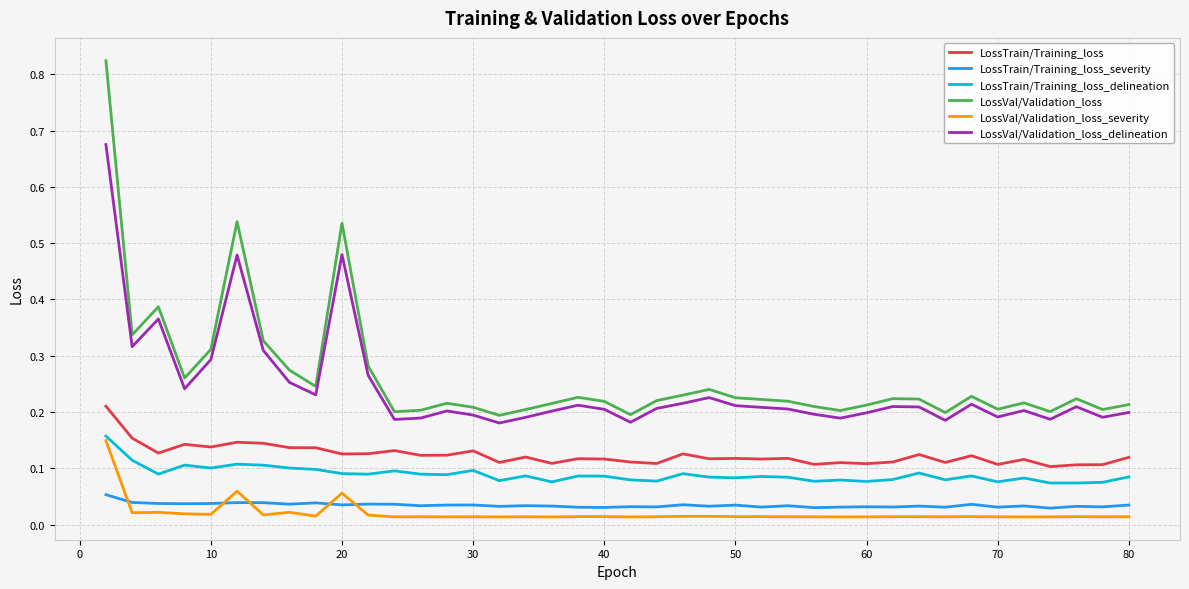

True or false: LossVal/Validation_loss and LossTrain/Training_loss_severity cross at least once.

False